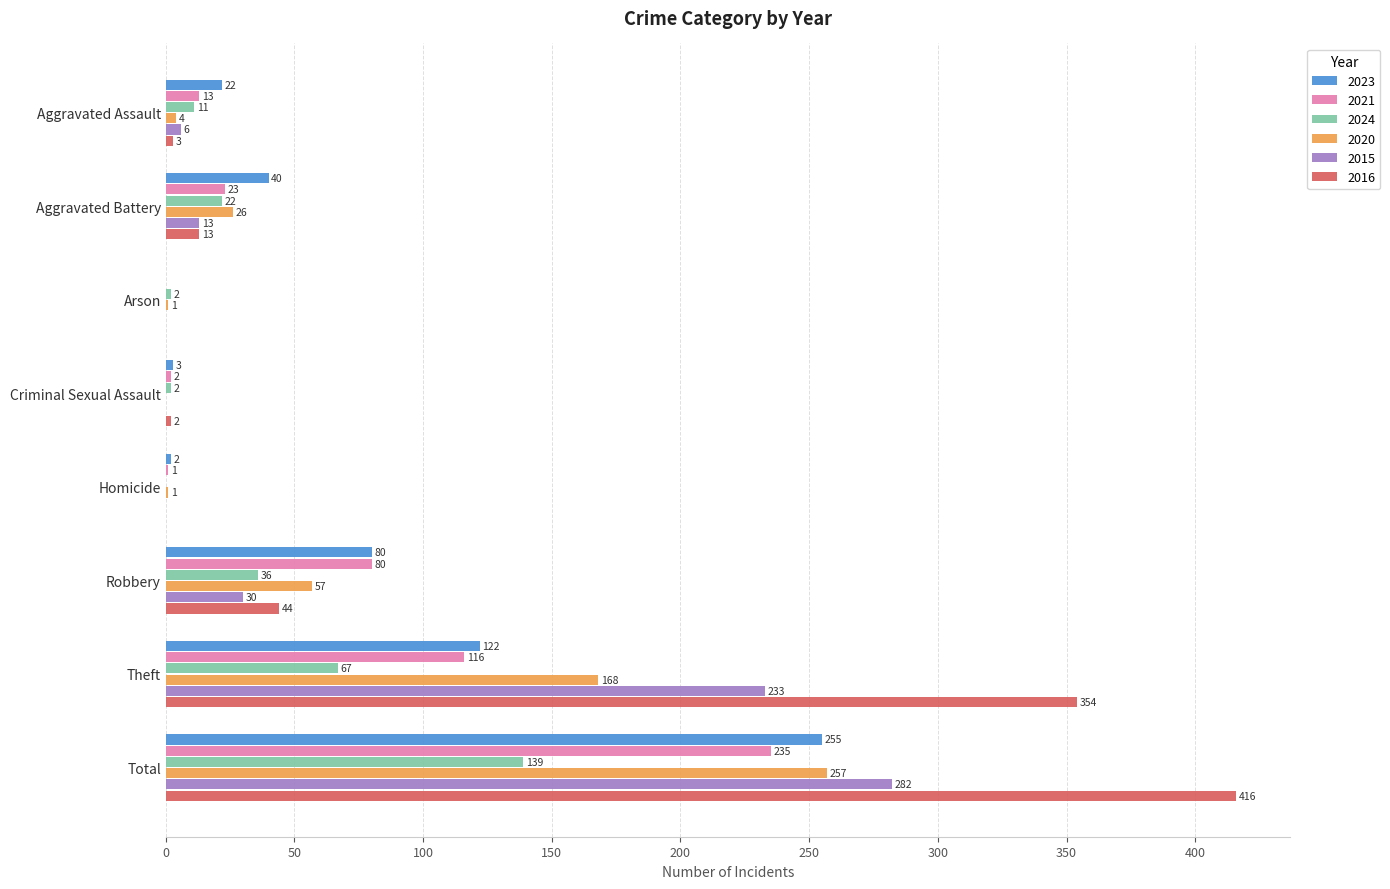

Is the value of 2015 at Homicide greater than the value of 2024 at Aggravated Battery?

No